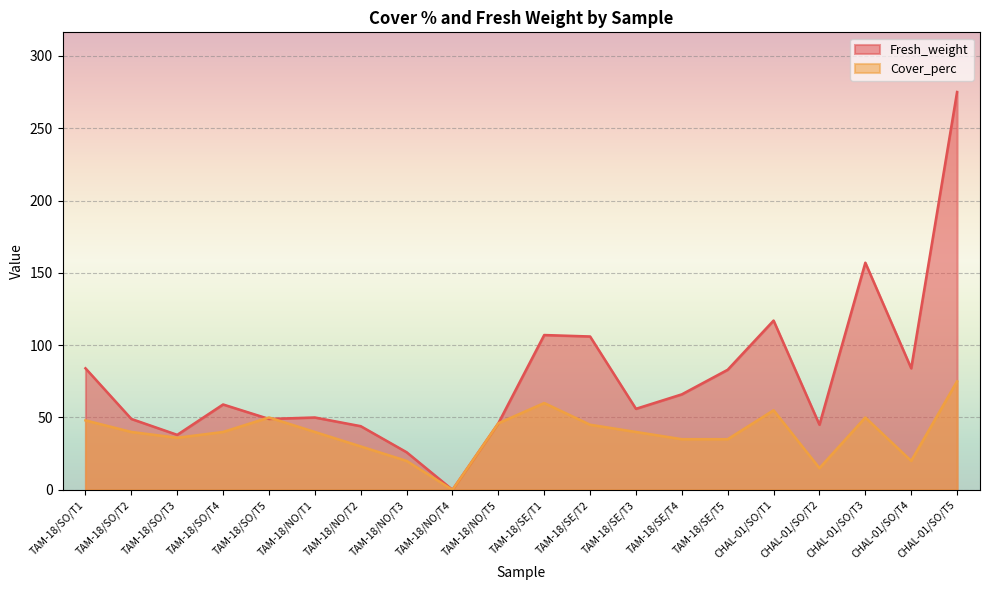

At which category is the sum across all series the highest?

CHAL-01/SO/T5